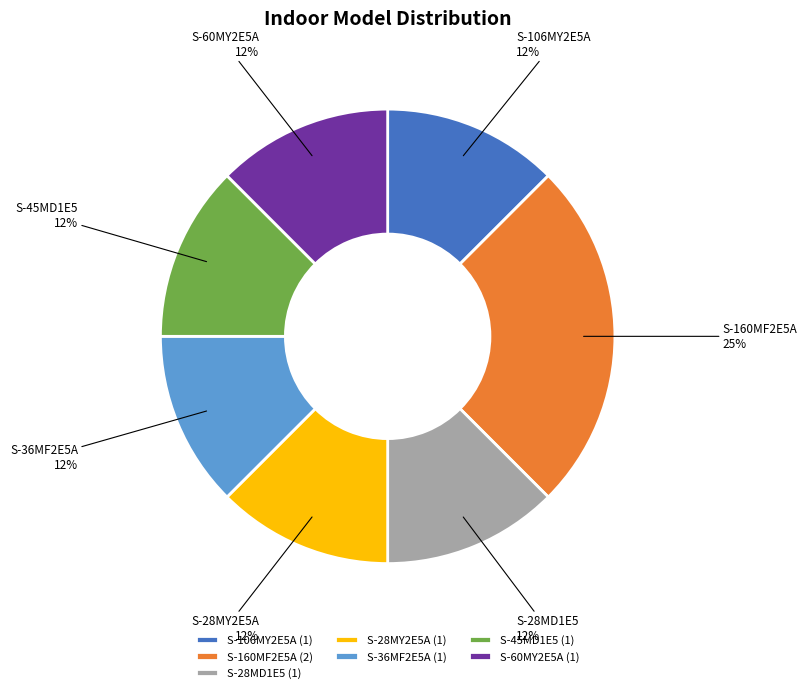

Which has a higher value, S-160MF2E5A or S-36MF2E5A?

S-160MF2E5A